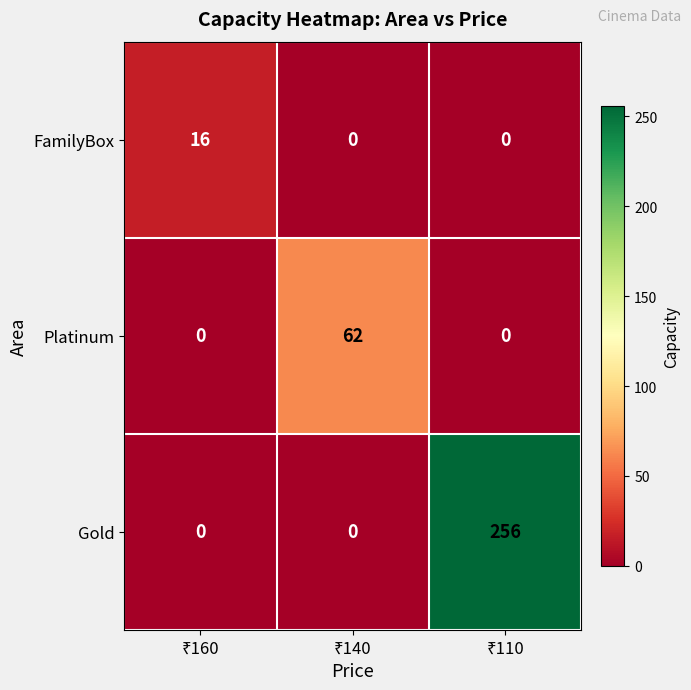

Rank the series by their average value, from lowest to highest.

FamilyBox, Platinum, Gold